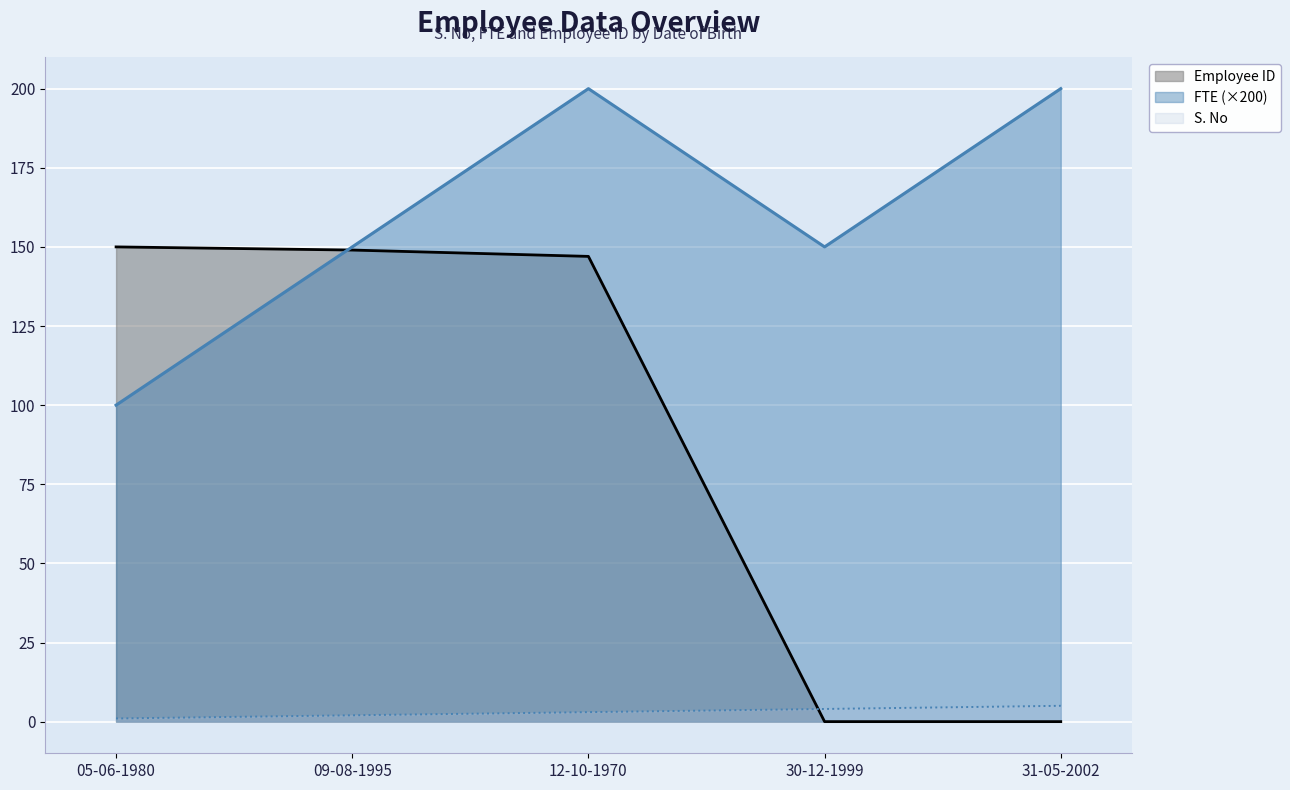

True or false: FTE has more than 0 points higher than both neighbors.

True